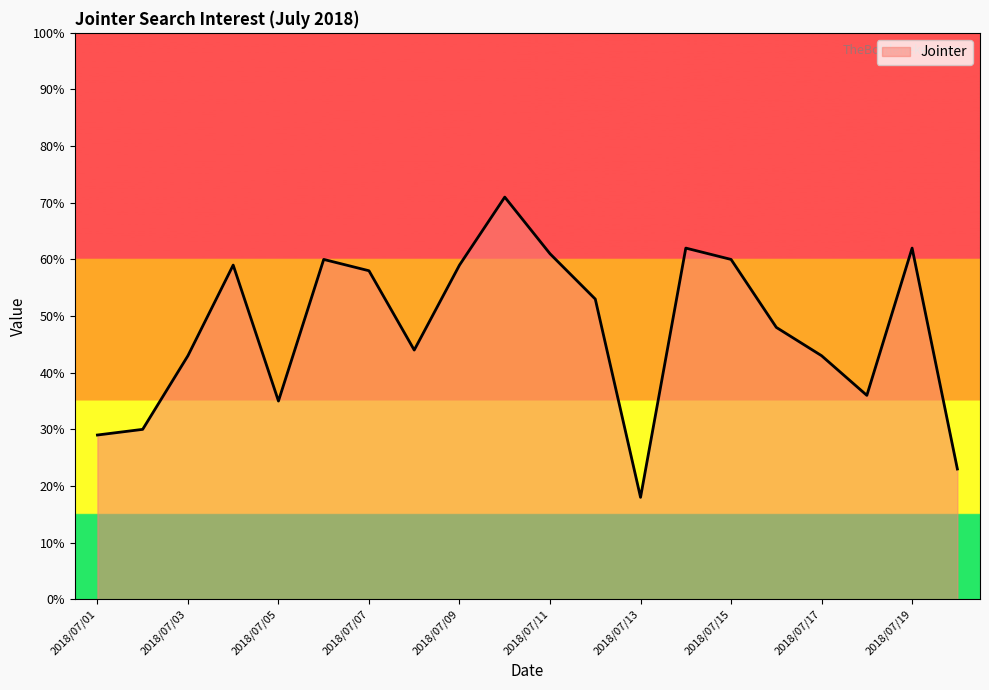

What is the greatest value displayed?

71